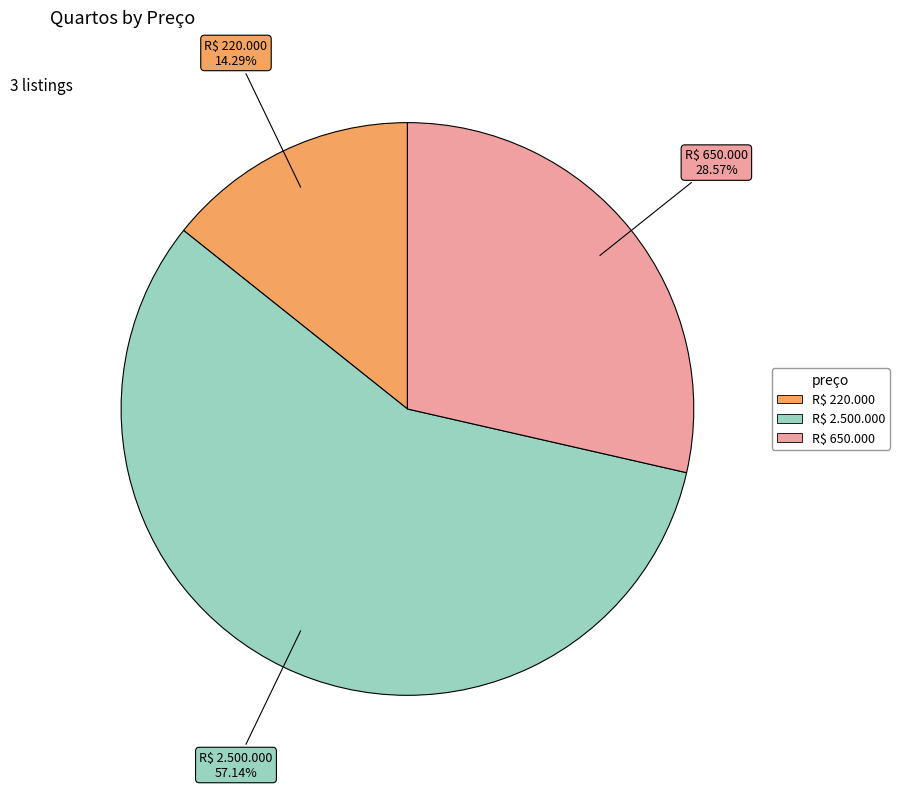

Does R$ 2.500.000 represent more than half of the total?

Yes